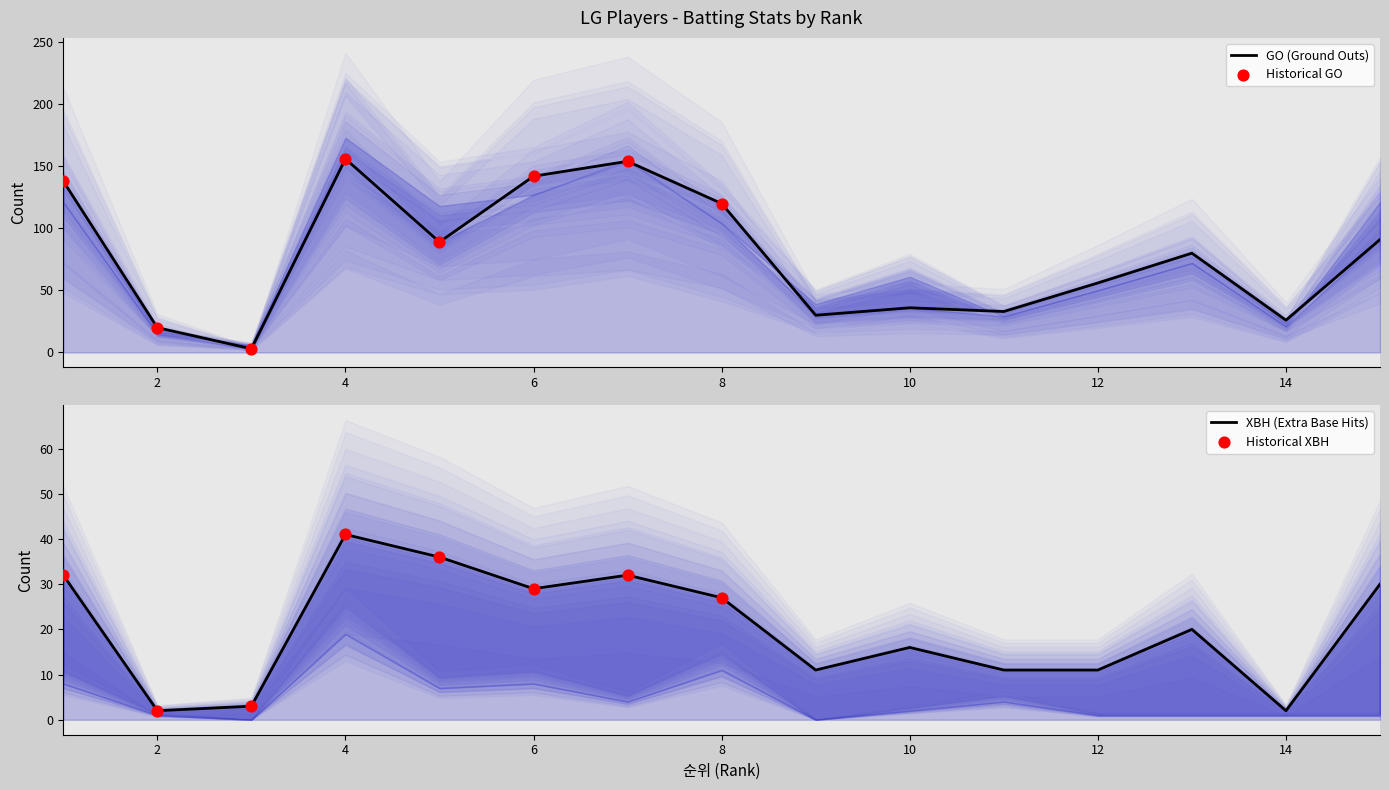

Which series has the largest Y range (max minus min)?

GO